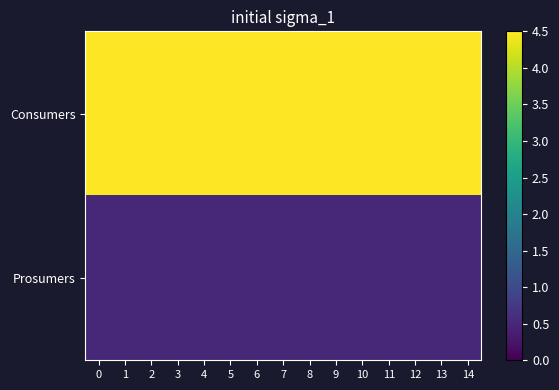

What is the minimum value shown in the chart?

0.5